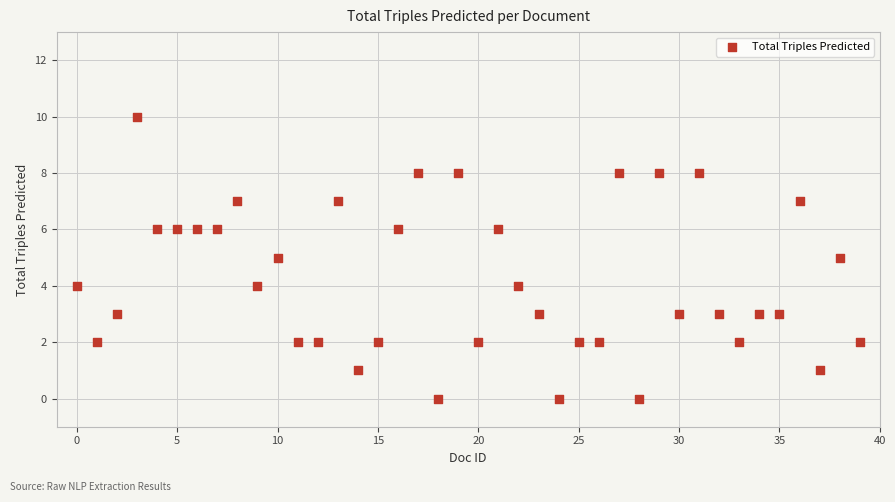

What is the range of Y values (max minus min)?

10